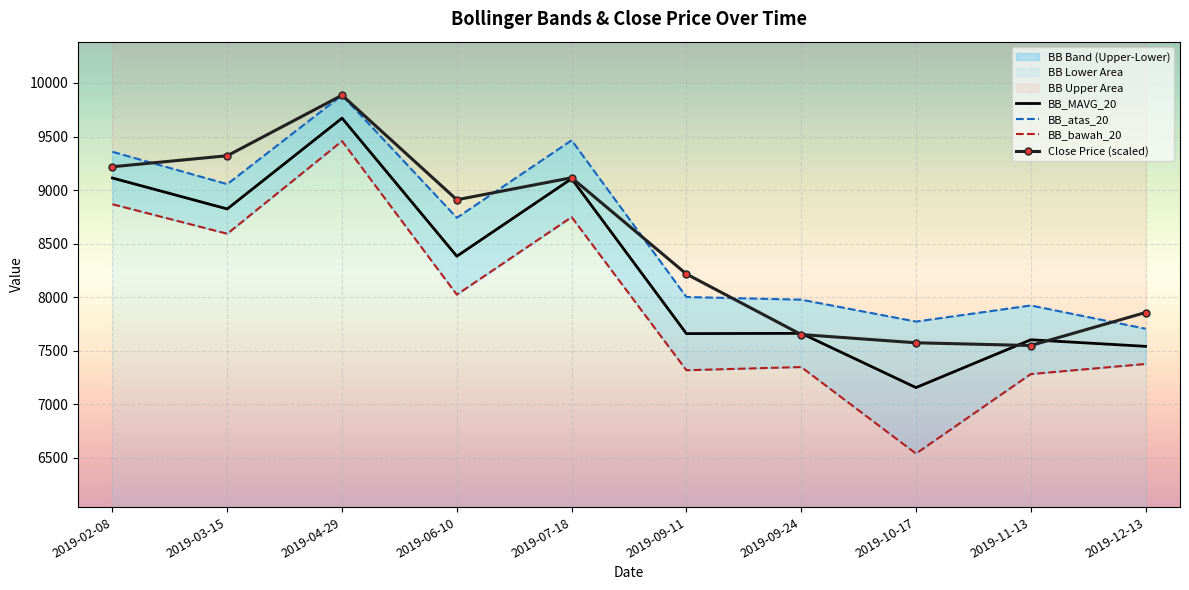

How many values in the Close Price (scaled) series are below 8909?

5